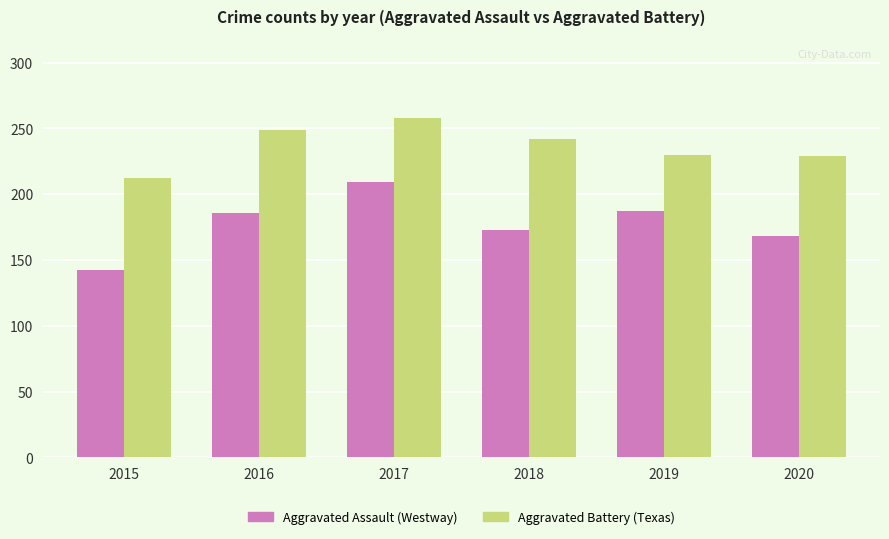

At which category is the sum across all series the highest?

2017